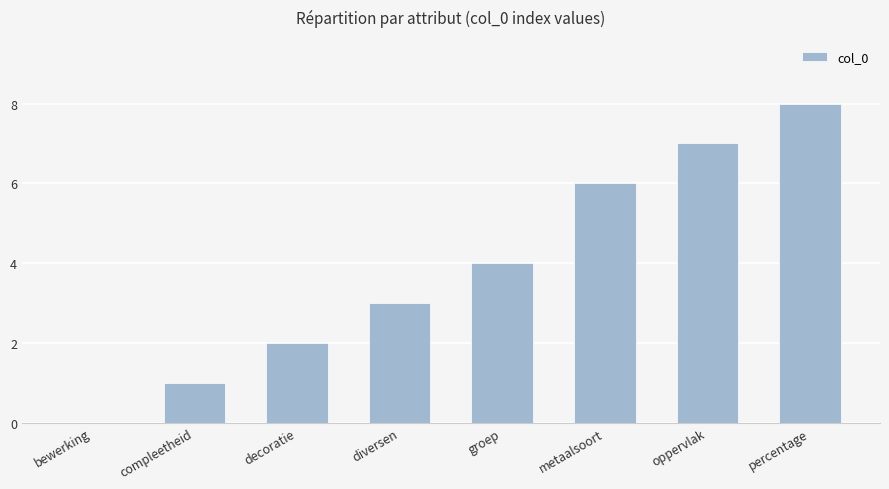

What is the greatest value displayed?

8